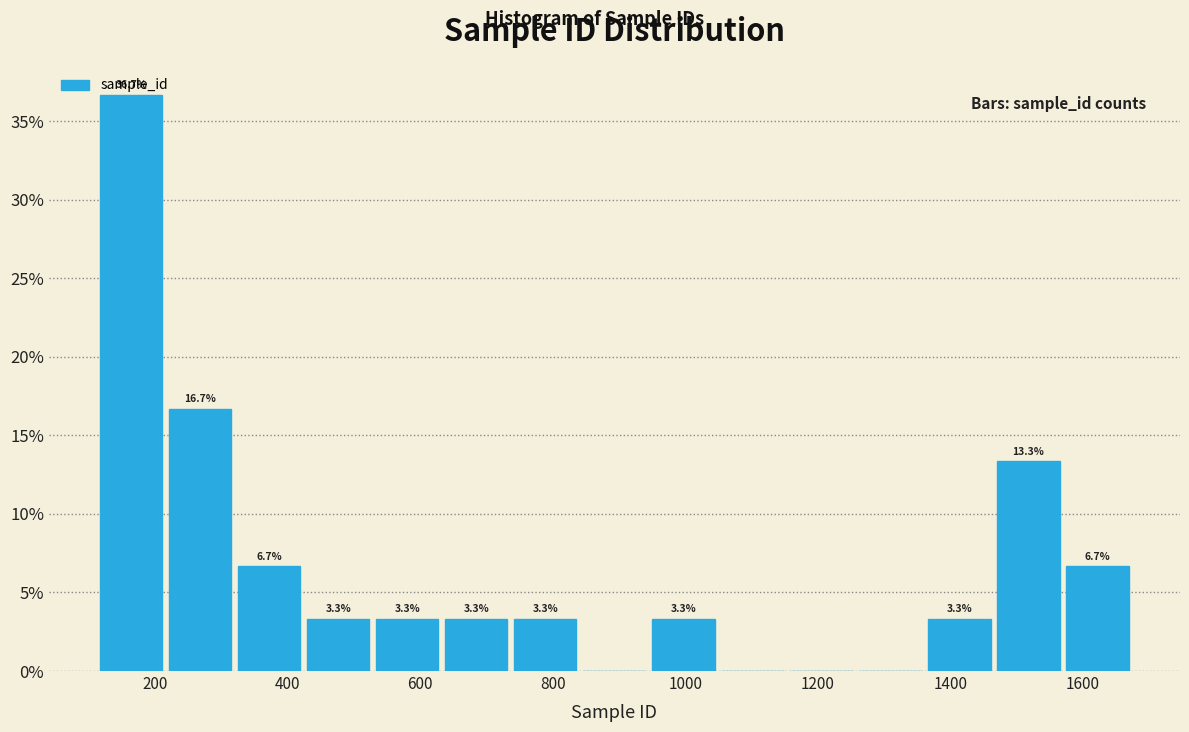

Over which range of the x-axis is the bar tallest?

120 to 220